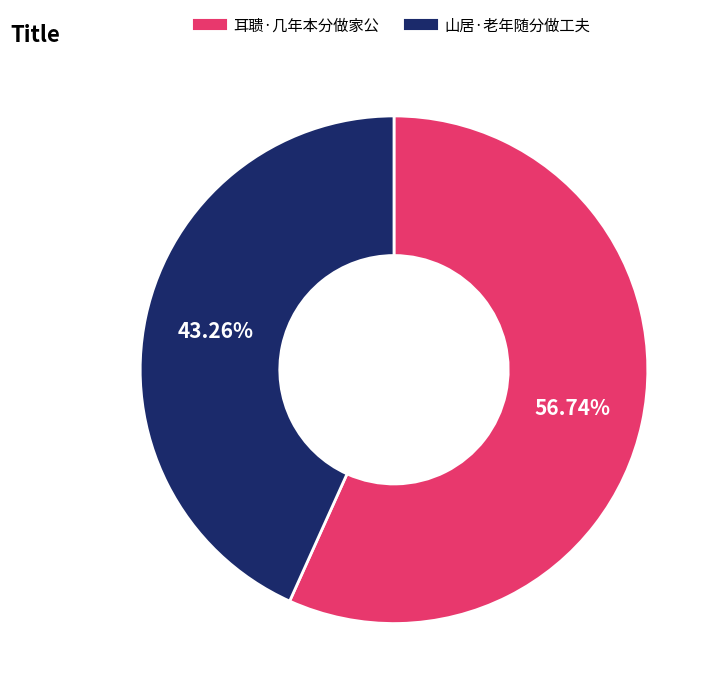

To the nearest percent, what portion does 耳聩·几年本分做家公 represent?

57%